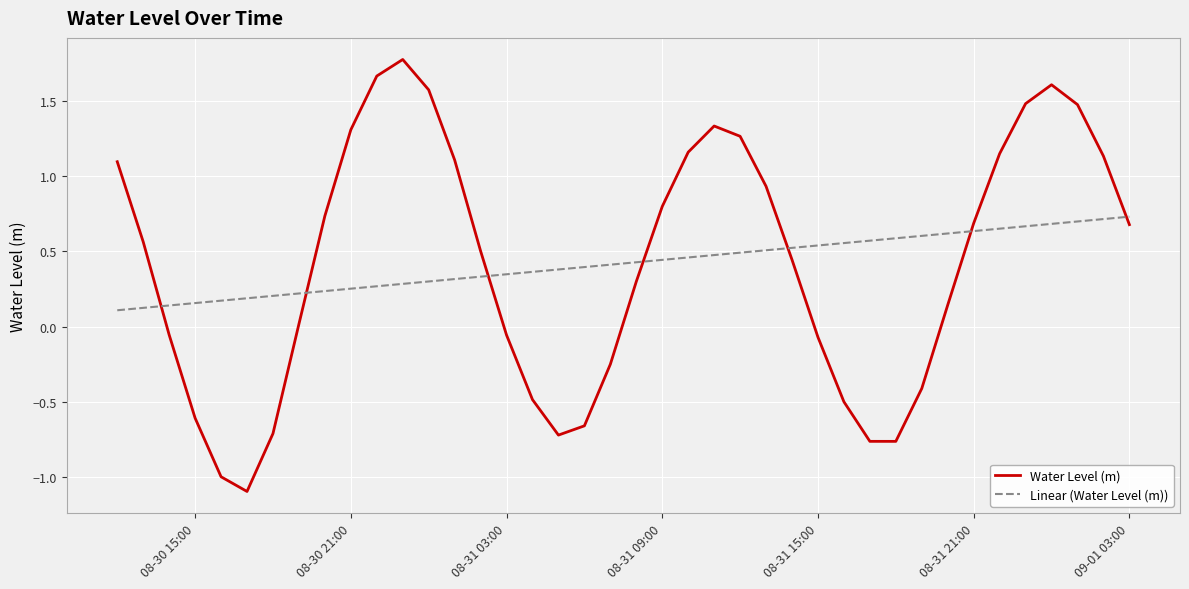

How many values in Water Level (m) are below zero?

15